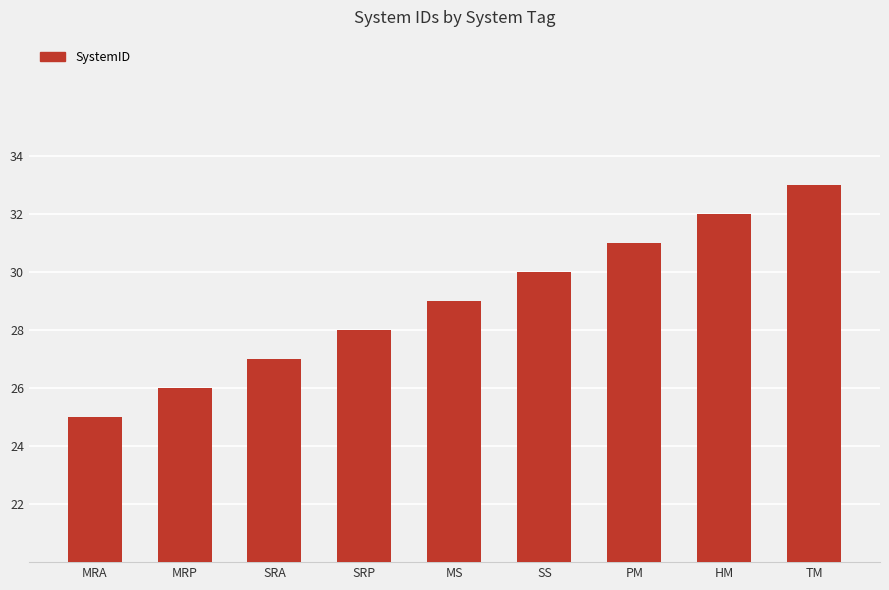

What is the sum of the values at MS and HM?

61